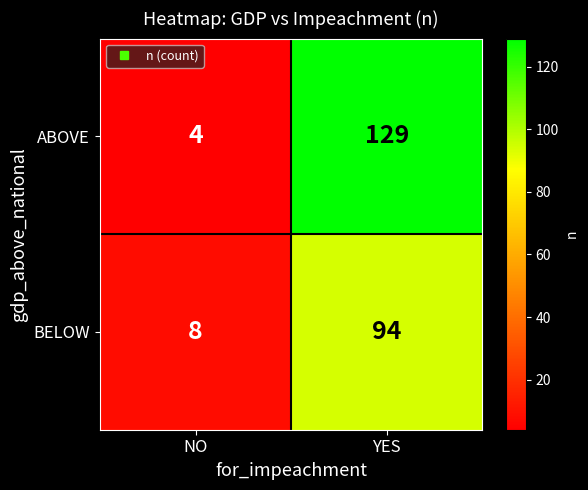

Where is ABOVE nearest to the value 66?

NO